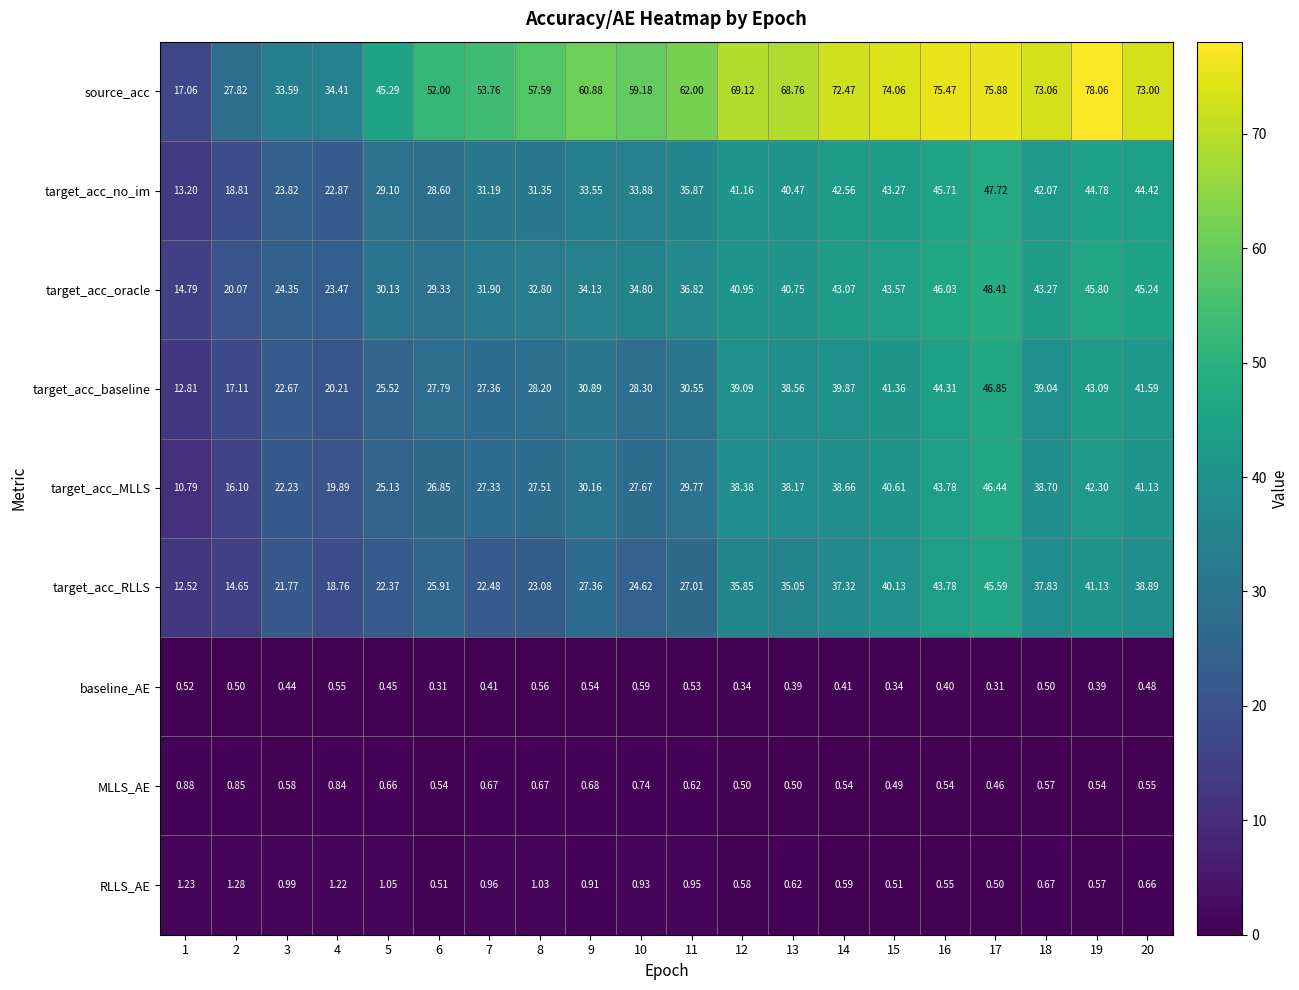

Between 6 and 13, which series saw the biggest shift?

source_acc